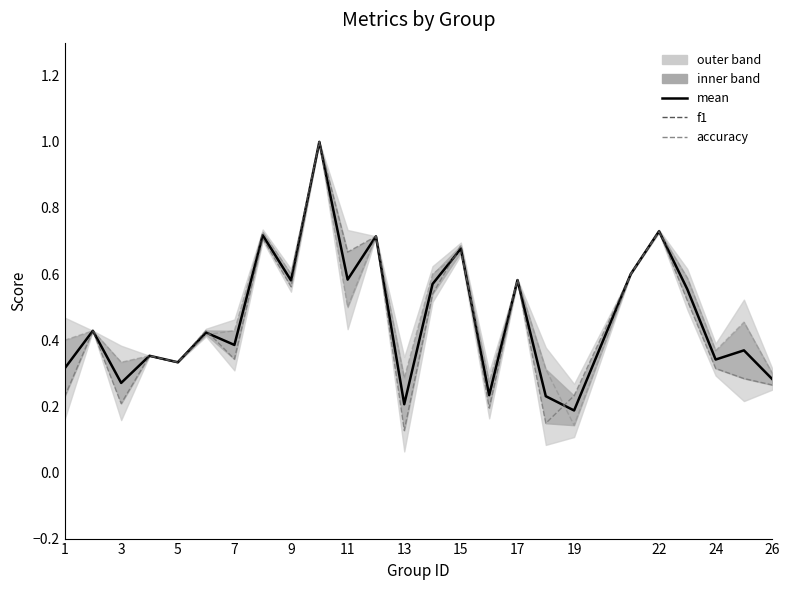

Count the f1 values in the range 0 to 1.

25